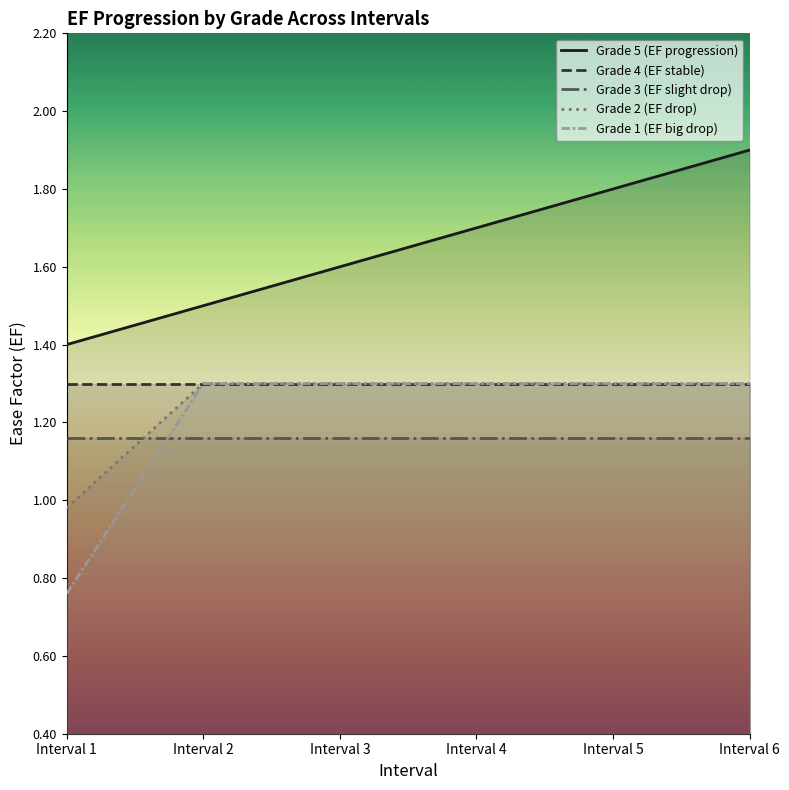

Between Interval 1 and Interval 6, which series saw the biggest shift?

Grade 1 (EF big drop)